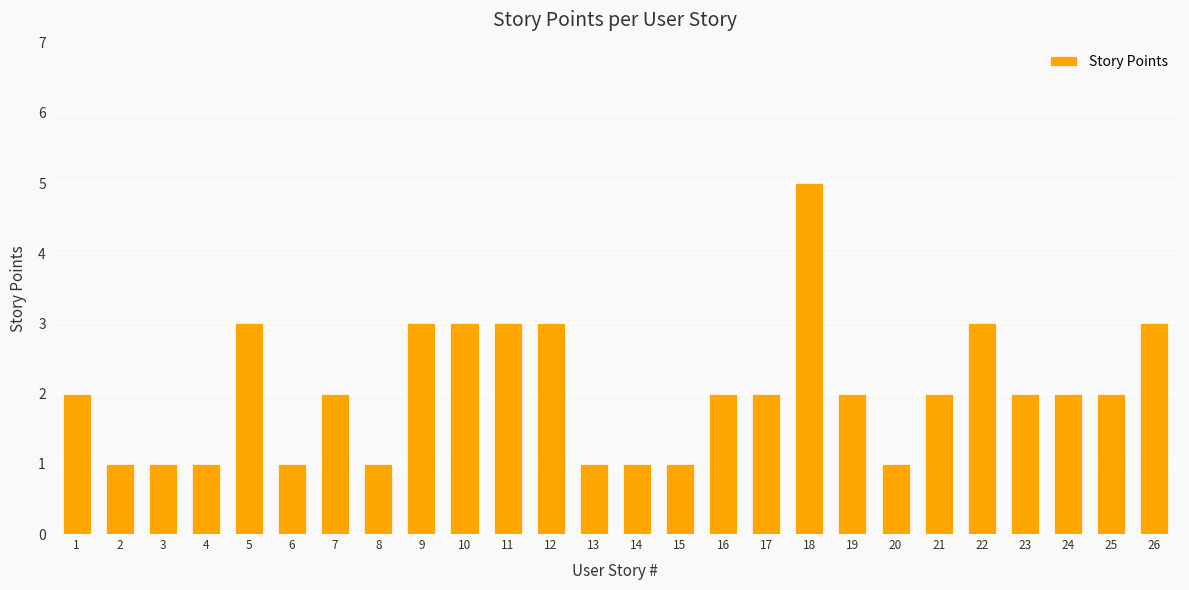

What is the difference between the maximum and minimum values?

4